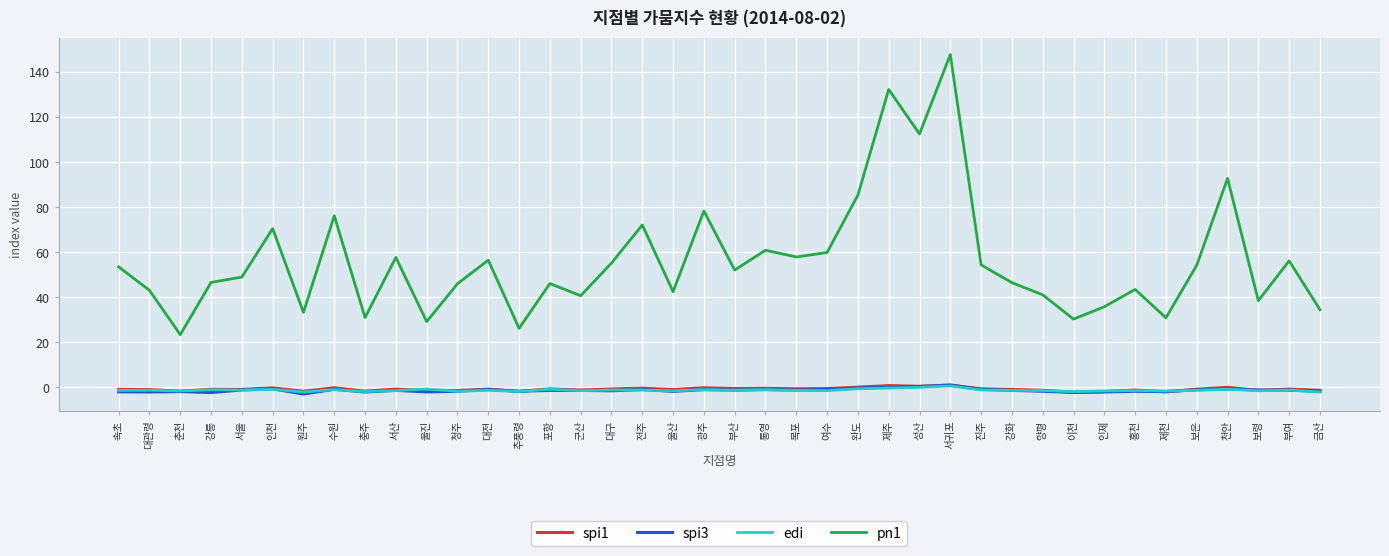

True or false: spi3 and pn1 intersect in this chart.

False